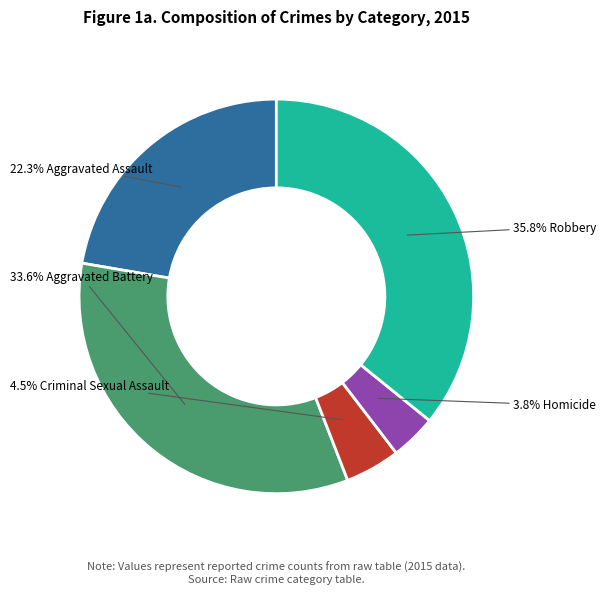

Is there any slice that represents more than half of the pie?

No